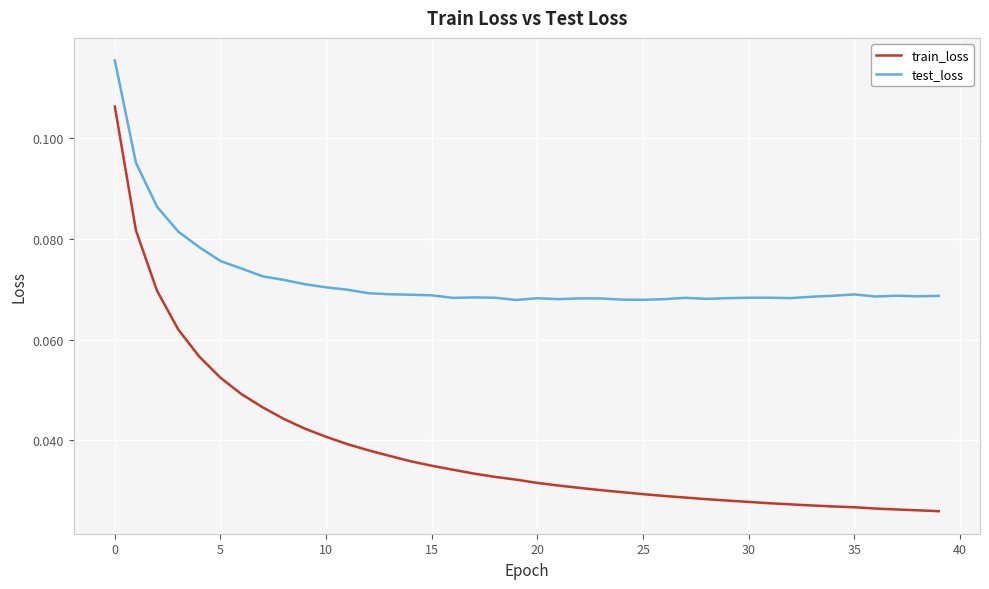

Which series has the widest spread of values?

train_loss